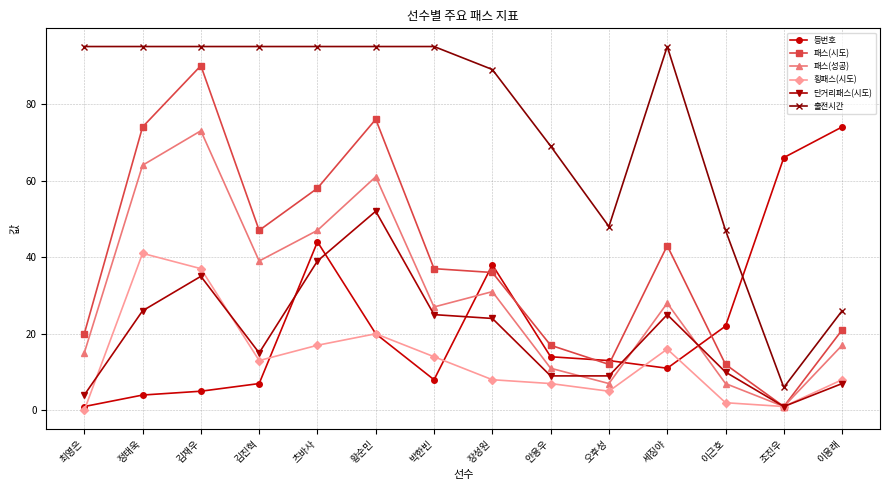

Is the value of 등번호 at 김진혁 greater than the value of 패스(성공) at 김진혁?

No